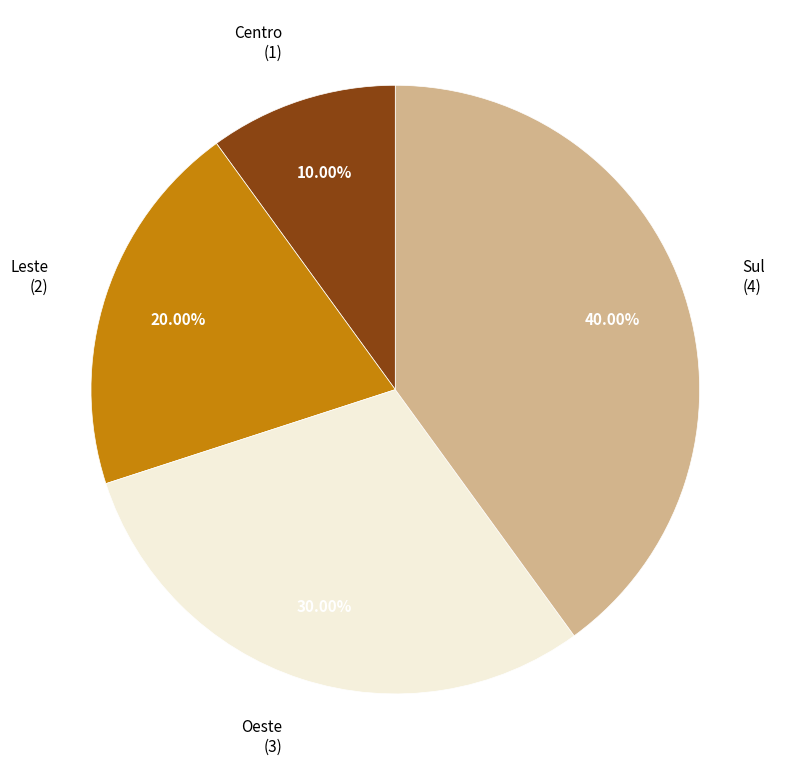

Is there any slice that represents more than half of the pie?

No